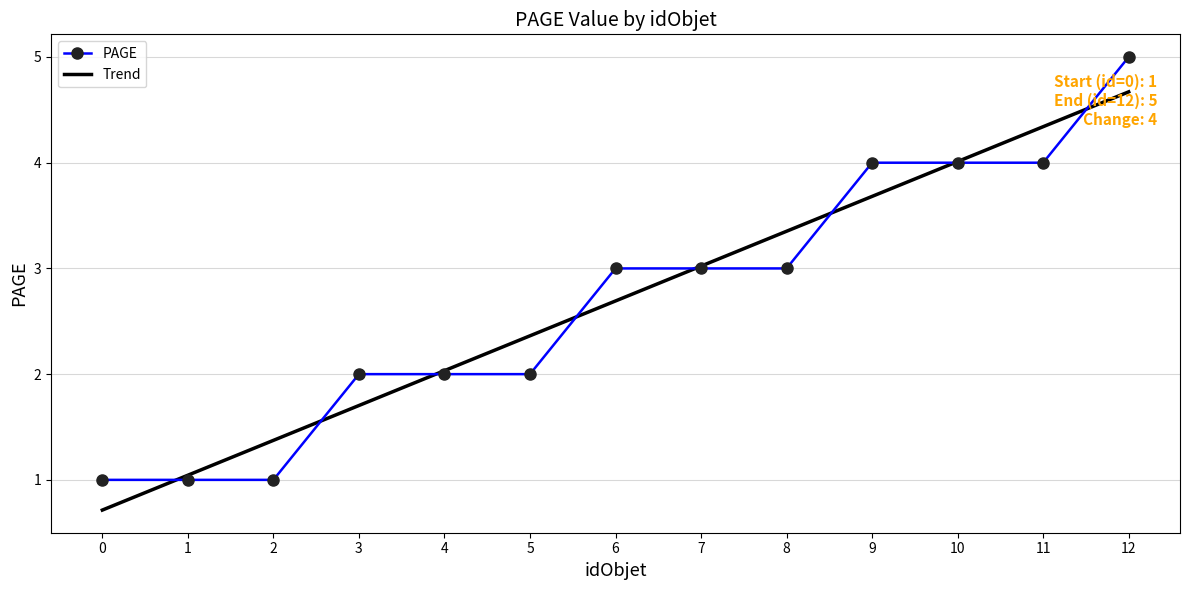

What is the average value of the Trend series?

2.7